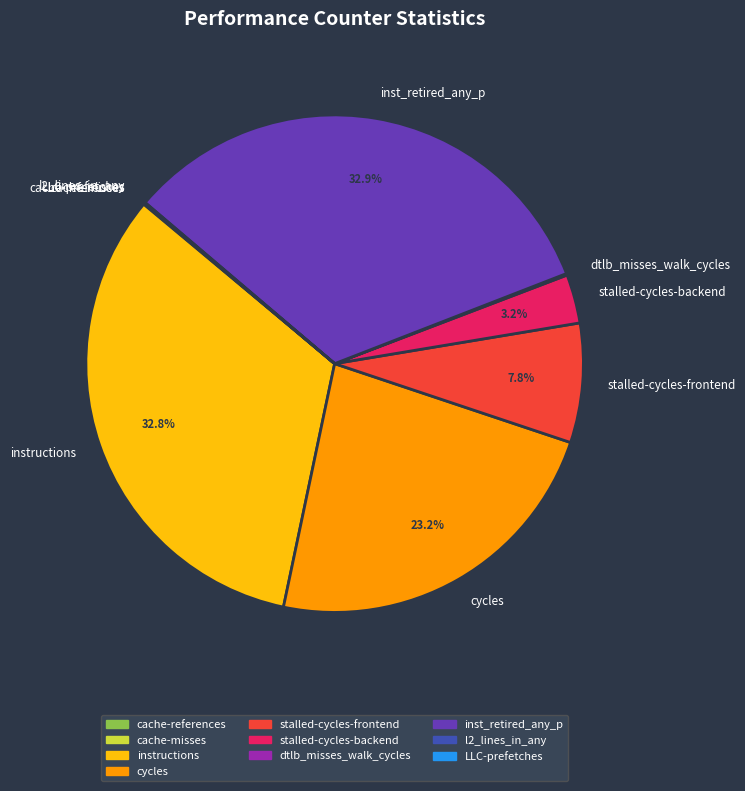

What portion of the pie excludes inst_retired_any_p?

67.1%